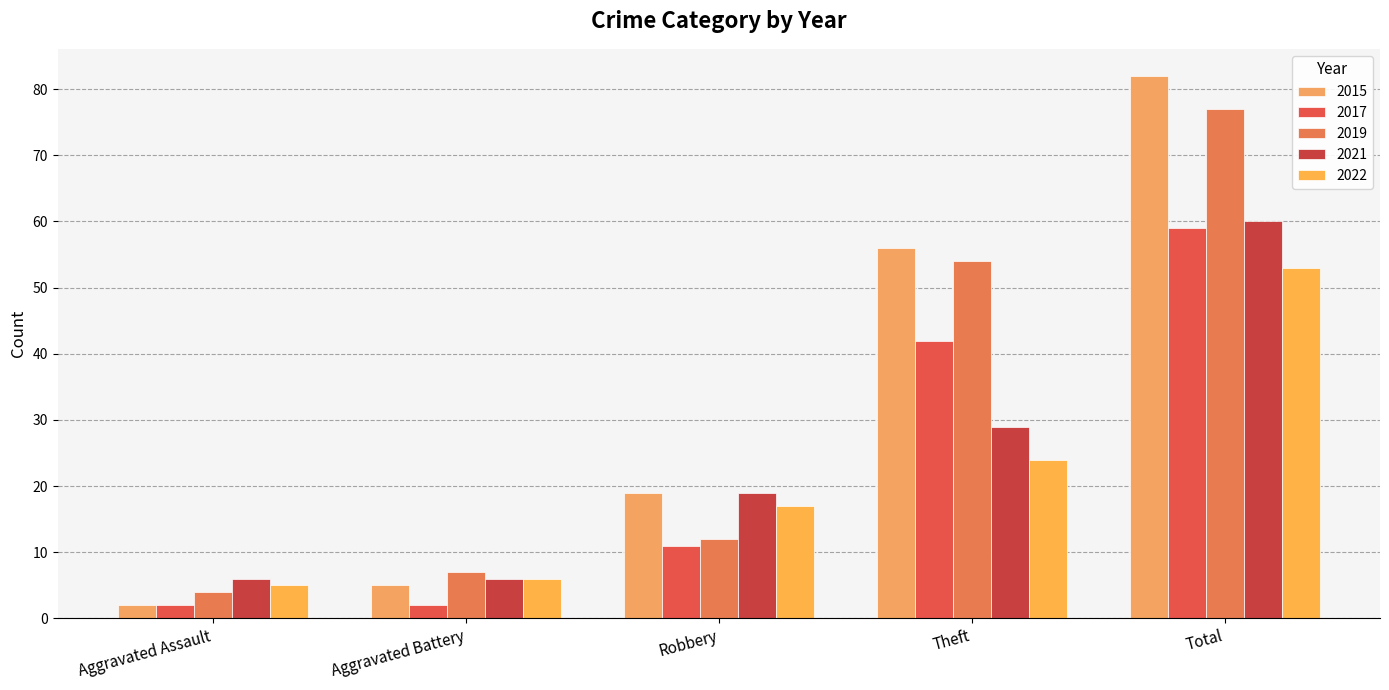

The 2019 series shows 12 at Robbery. True or false?

True